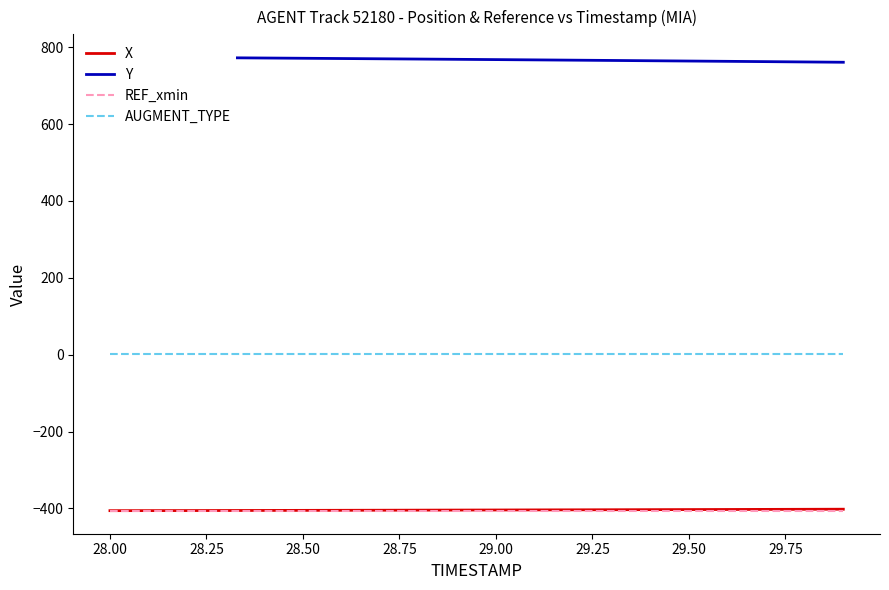

Is it true that REF_xmin equals -192.4 at 28.00?

False